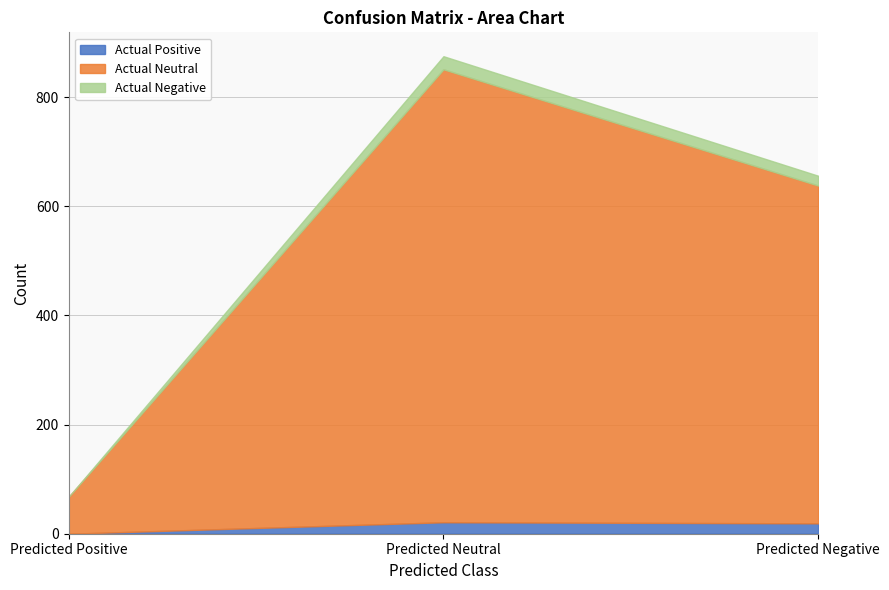

Which series has the largest range (max minus min)?

Actual Neutral